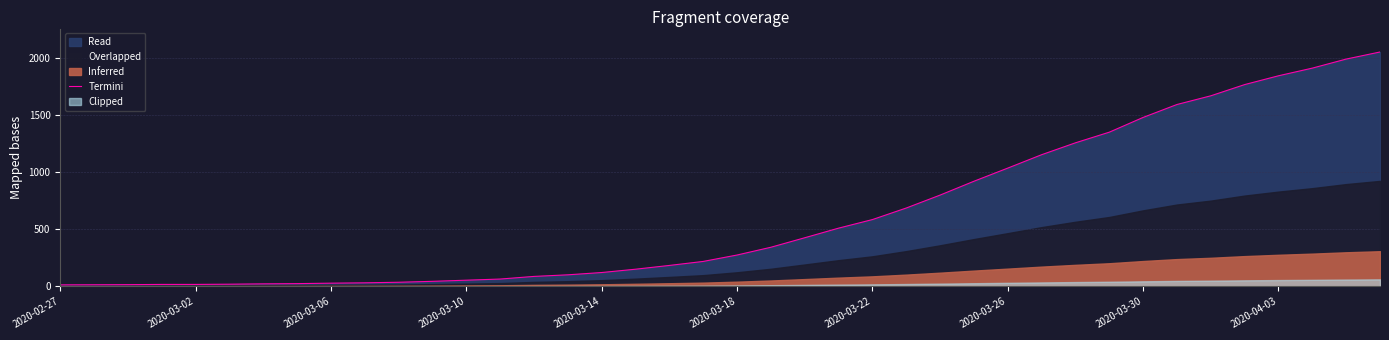

Does the chart have visible grid lines?

Yes